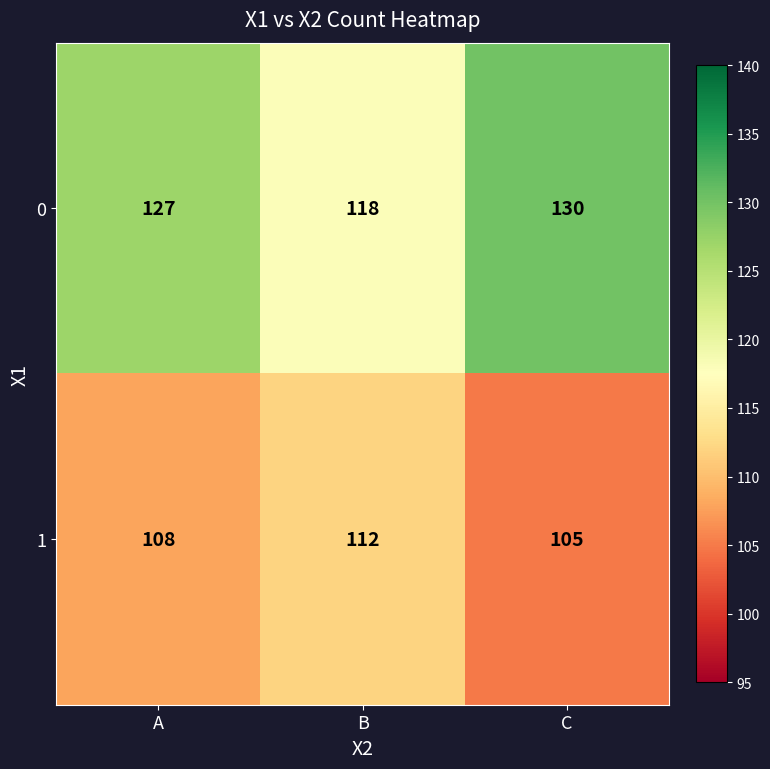

List the series in order of their overall mean, highest first.

0, 1